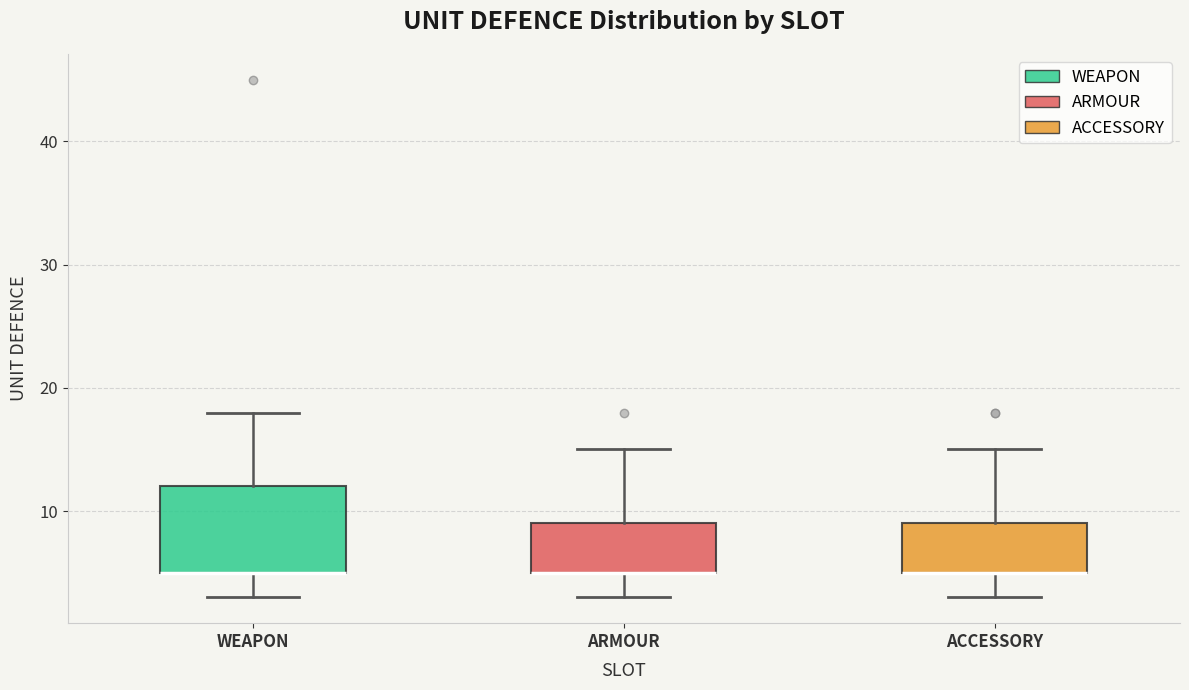

Reading left to right, read every box against the y-axis: the position of its median line, the range the box covers, and the ends of its whiskers. The values are not printed on the chart, so give them approximately, as read against the axis.

WEAPON: median 5 (drawn on the box's lower edge), box 5 to 12, whiskers 3 to 18
ARMOUR: median 5 (drawn on the box's lower edge), box 5 to 9, whiskers 3 to 15
ACCESSORY: median 5 (drawn on the box's lower edge), box 5 to 9, whiskers 3 to 15